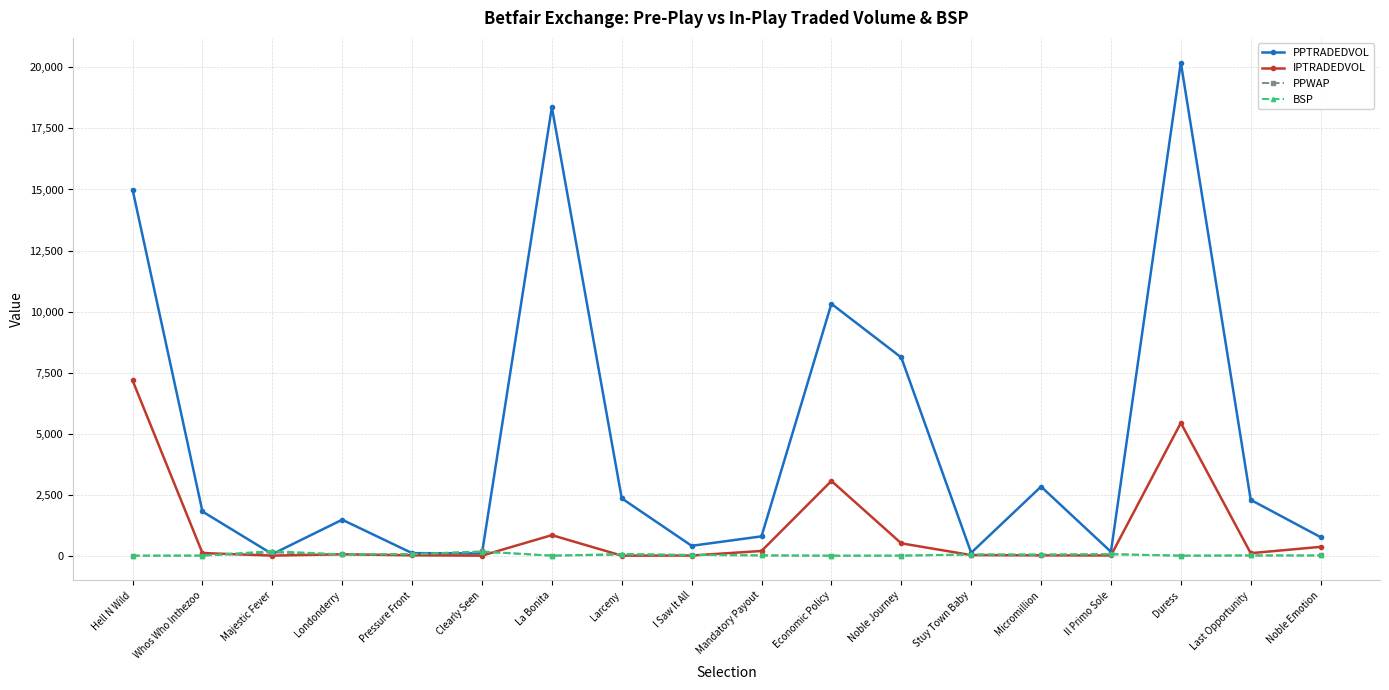

What is the label of the 8th point from the right?

Economic Policy